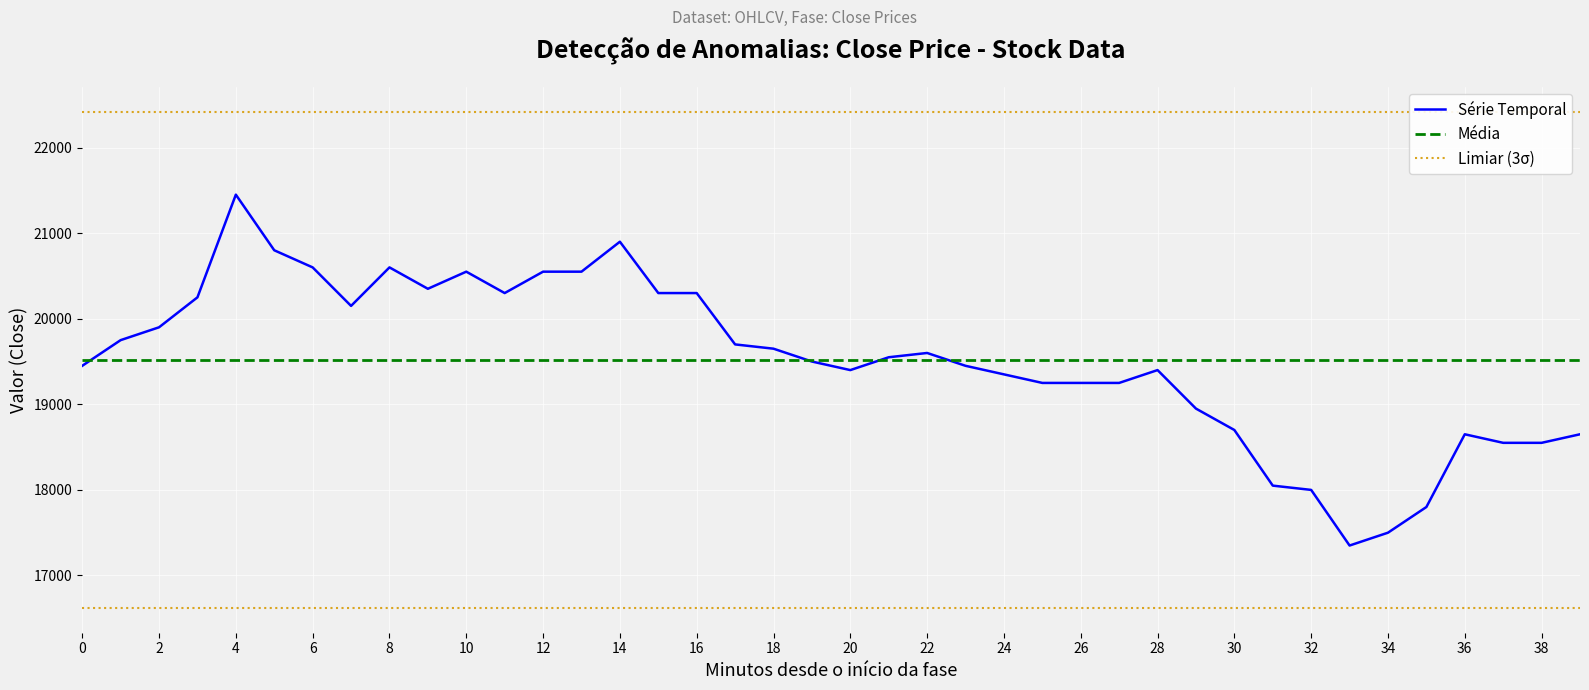

Reading right to left, extract all data points from this chart.

18650	18550	18550	18650	17800	17500	17350	18000	18050	18700	18950	19400	19250	19250	19250	19350	19450	19600	19550	19400	19500	19650	19700	20300	20300	20900	20550	20550	20300	20550	20350	20600	20150	20600	20800	21450	20250	19900	19750	19450